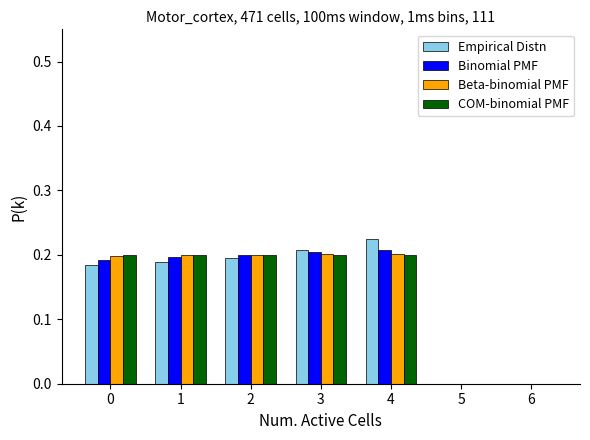

At which label does Empirical Distn reach its peak?

4